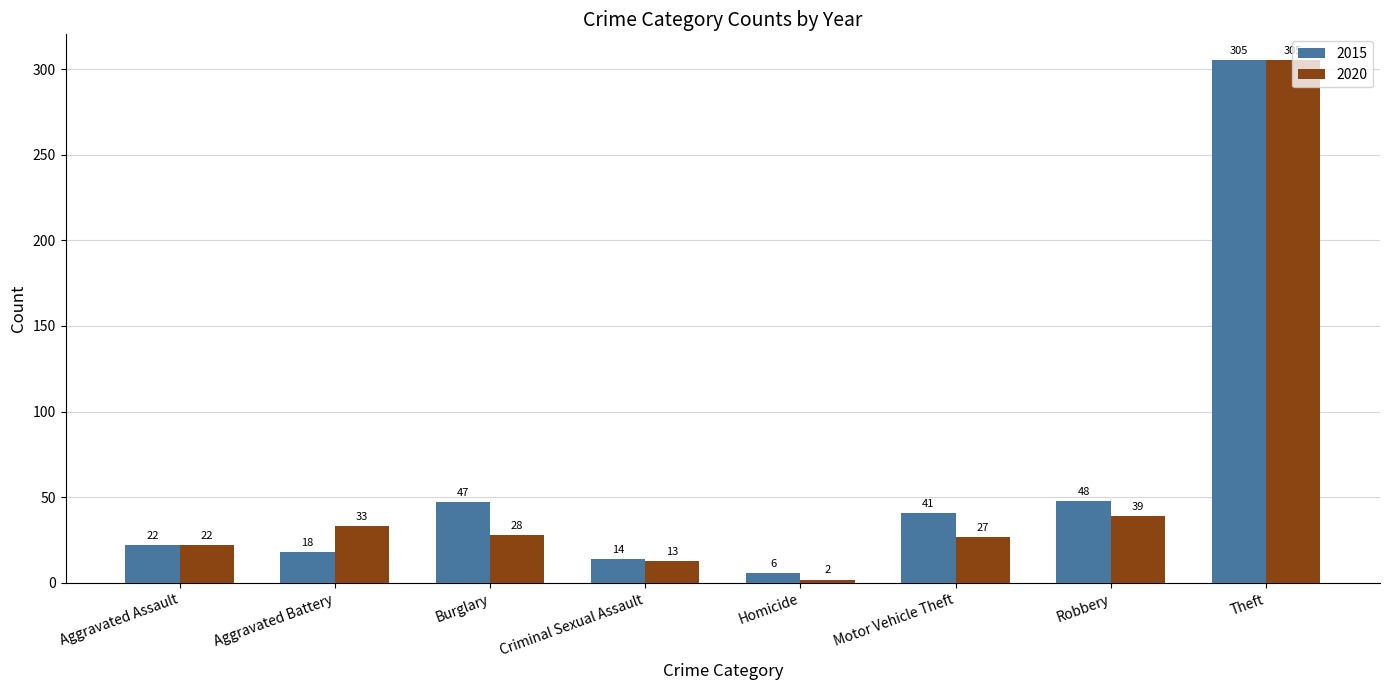

How many bars are there in total?

16